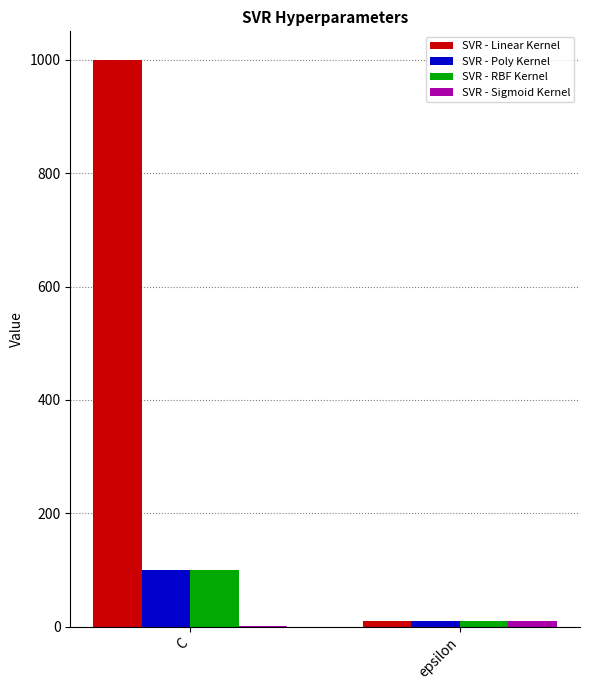

What is the greatest value displayed?

1000